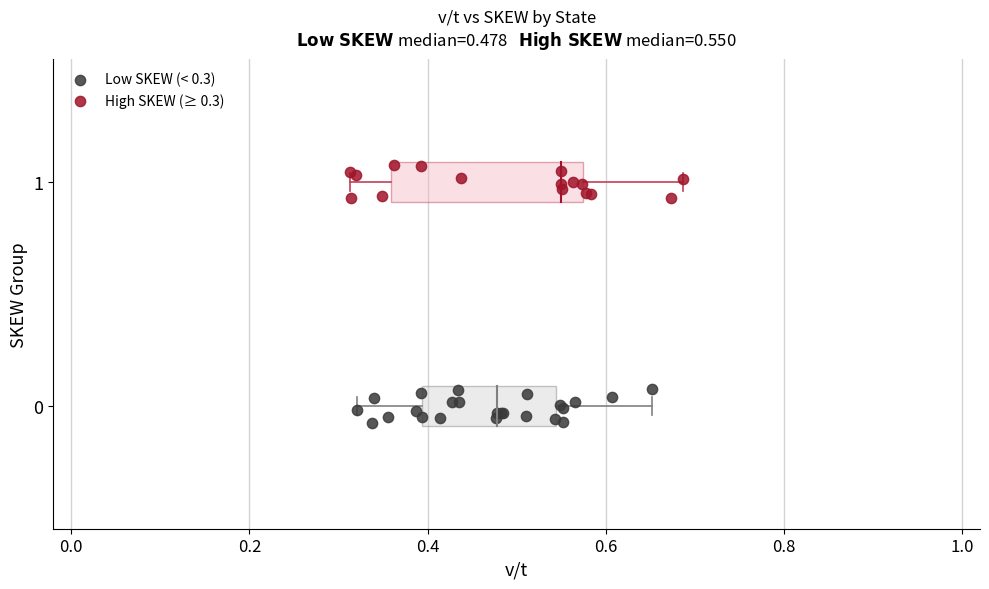

Which series contains the highest Y value?

High SKEW (≥ 0.3)